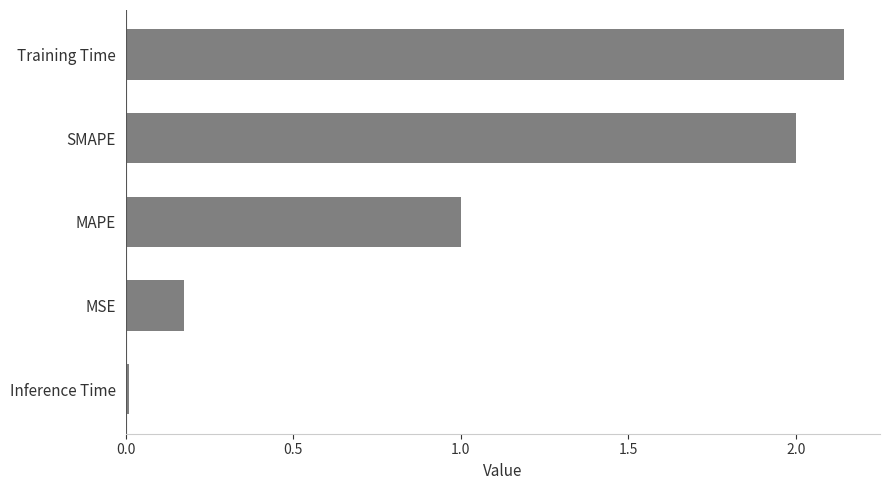

What is the average value?

1.1